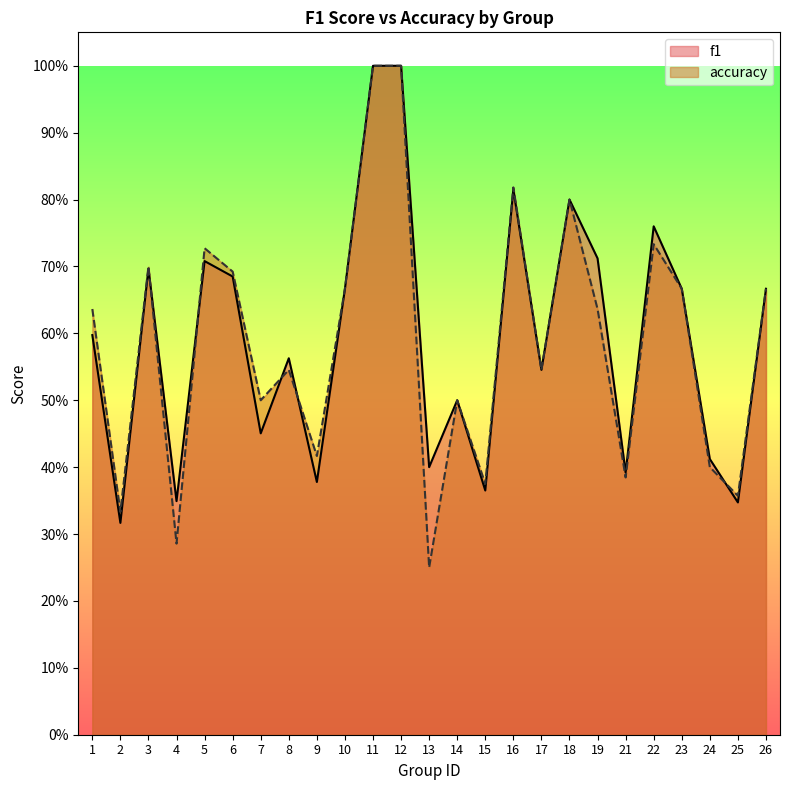

What is the difference between the maximum and minimum values in the accuracy series?

0.8